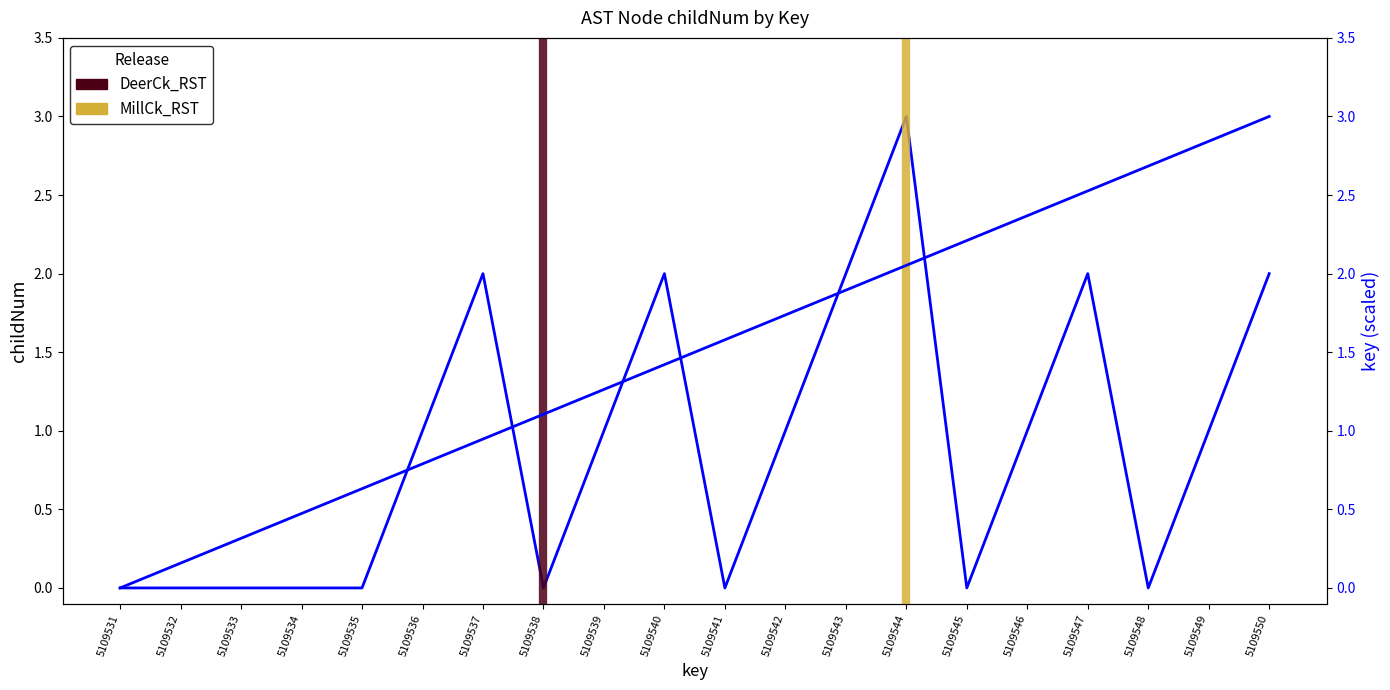

Between 5109533 and 5109542, which series saw the biggest shift?

key